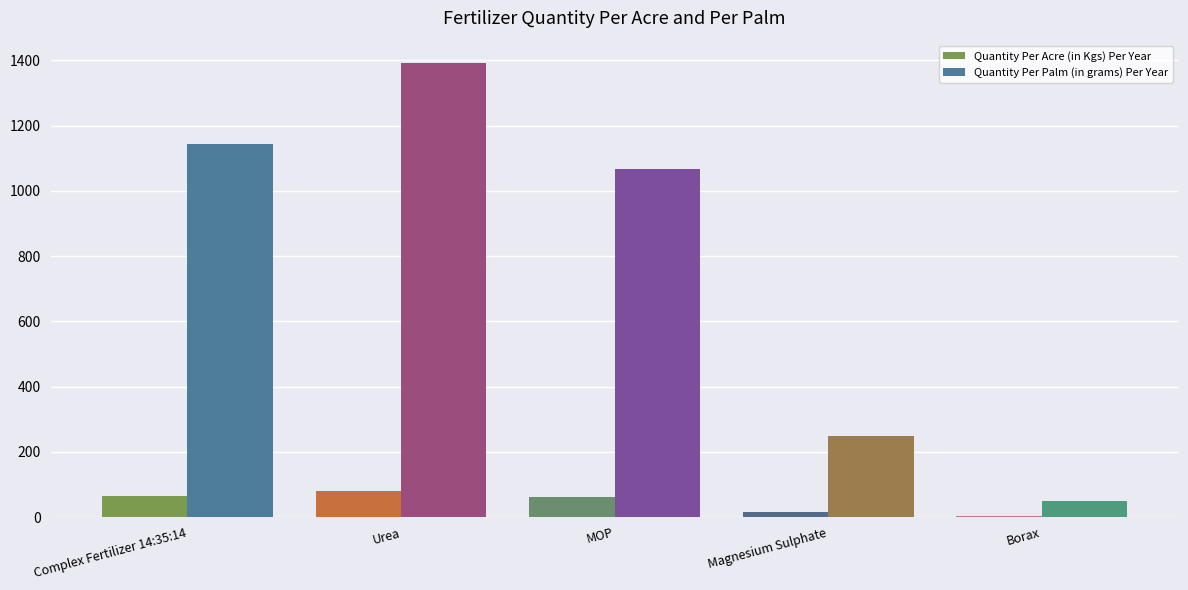

True or false: Quantity Per Palm (in grams) Per Year has a value of 1391 at Urea.

True